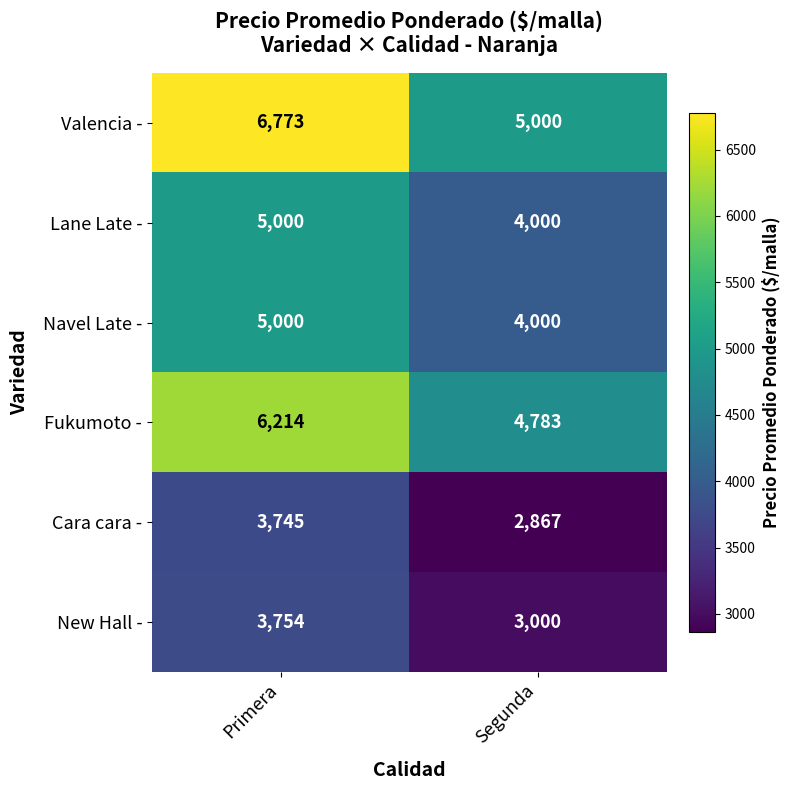

Reading right to left, list all the values displayed in this chart.

Valencia -: 5000	6773
Lane Late -: 4000	5000
Navel Late -: 4000	5000
Fukumoto -: 4783	6214
Cara cara -: 2867	3745
New Hall -: 3000	3754